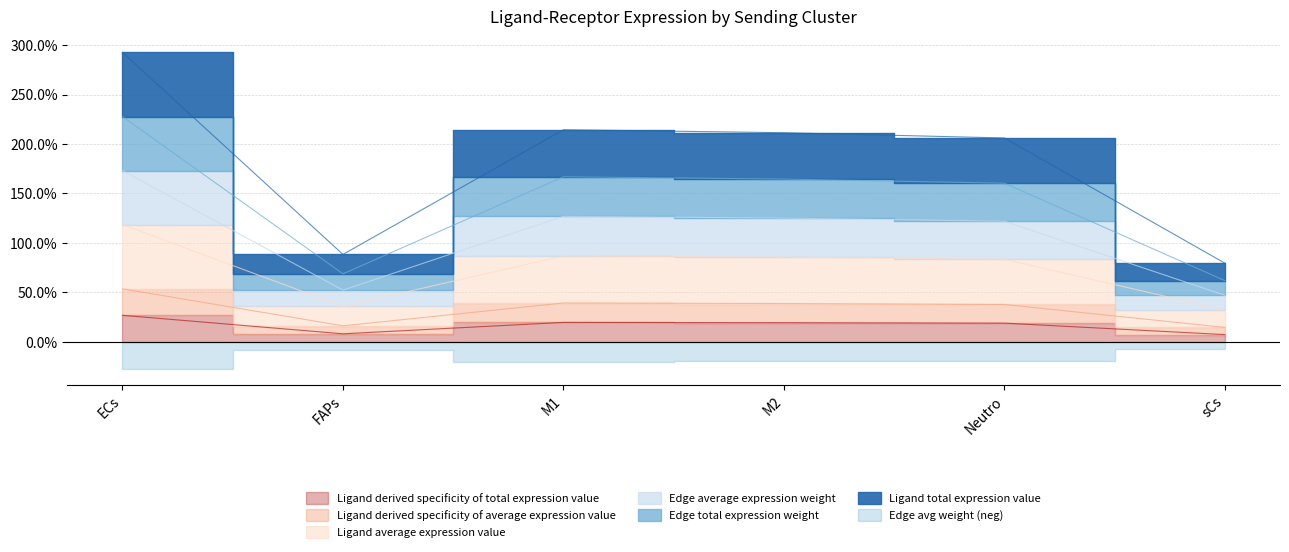

Which category has the highest value across all series?

ECs